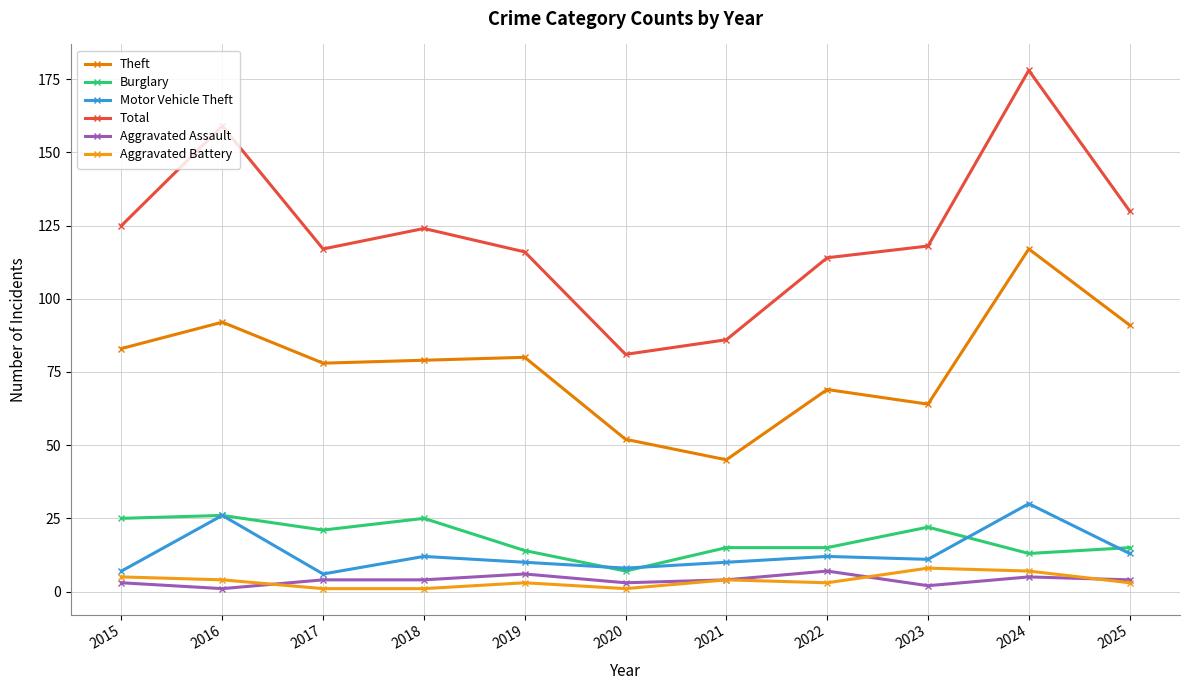

What value does the Motor Vehicle Theft series have at 2018, to the nearest 10?

10